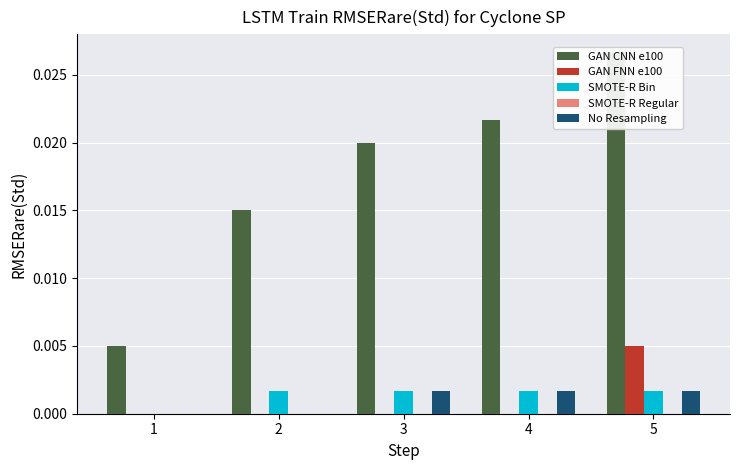

What are all the series names shown in the legend?

GAN CNN e100, GAN FNN e100, SMOTE-R Bin, SMOTE-R Regular, No Resampling